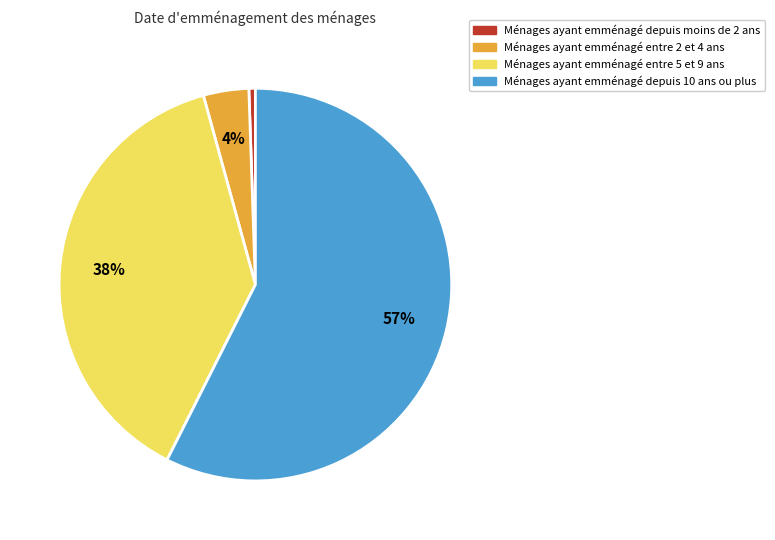

To the nearest percent, what is the average slice percentage?

25%